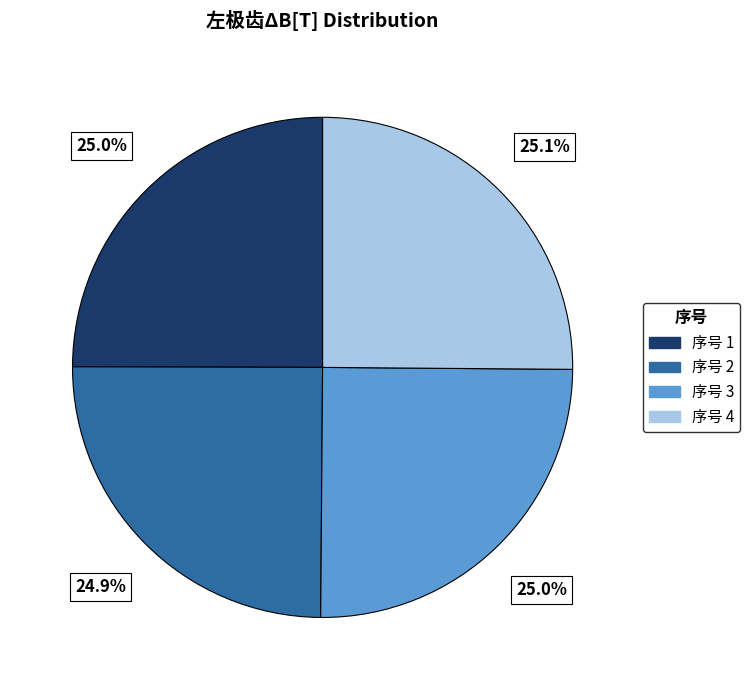

Does any single category account for the majority?

No